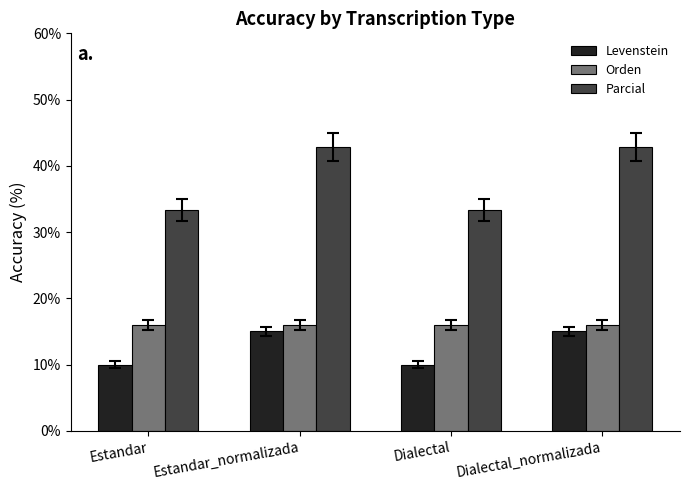

The Levenstein series shows 21.6 at Dialectal_normalizada. True or false?

False